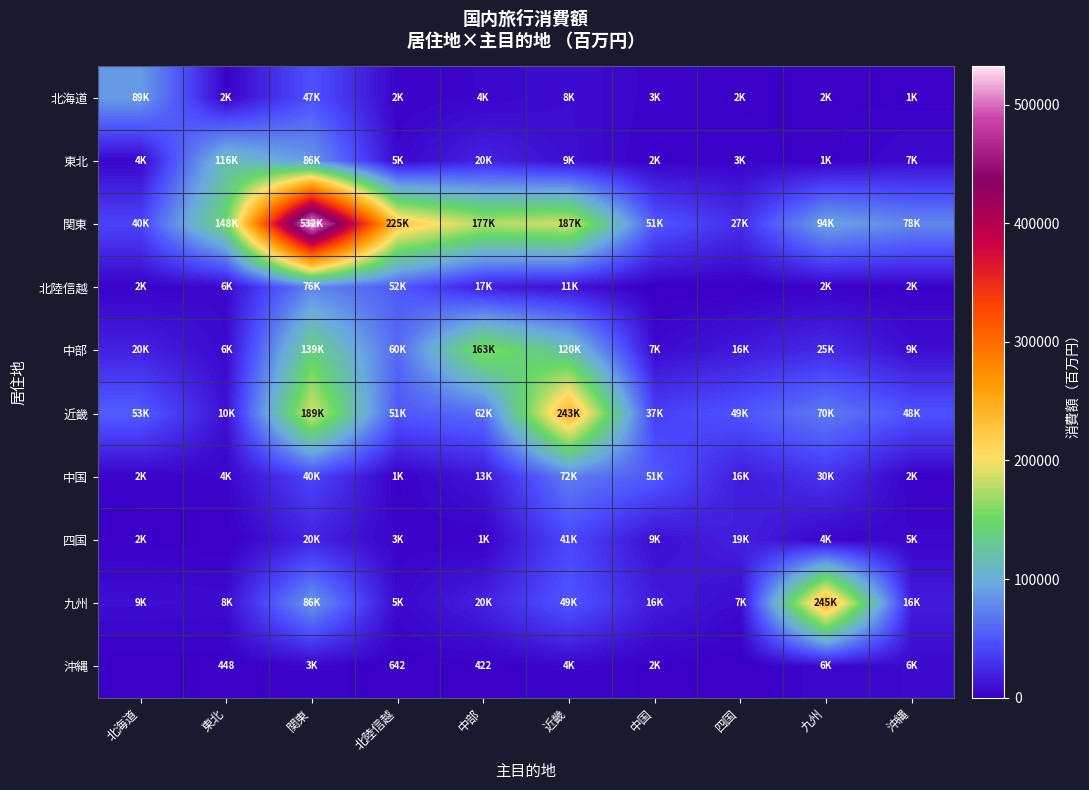

At 中部, list the series in order from smallest to largest.

沖縄, 四国, 北海道, 中国, 北陸信越, 九州, 東北, 近畿, 中部, 関東